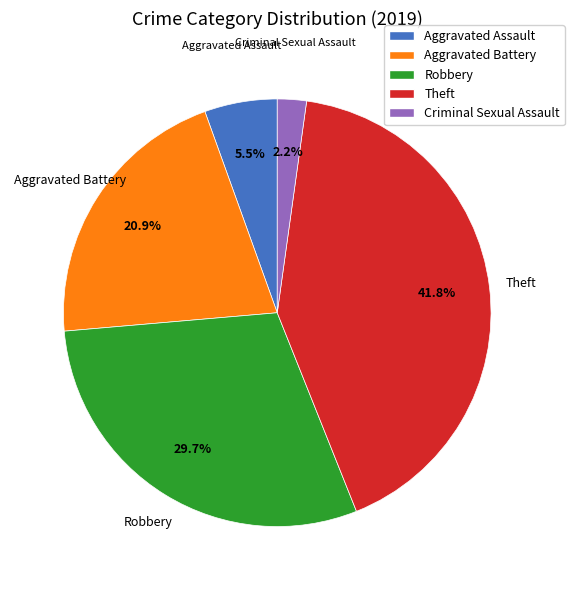

Approximately how many times larger is the value at Aggravated Assault compared to Theft?

0.1